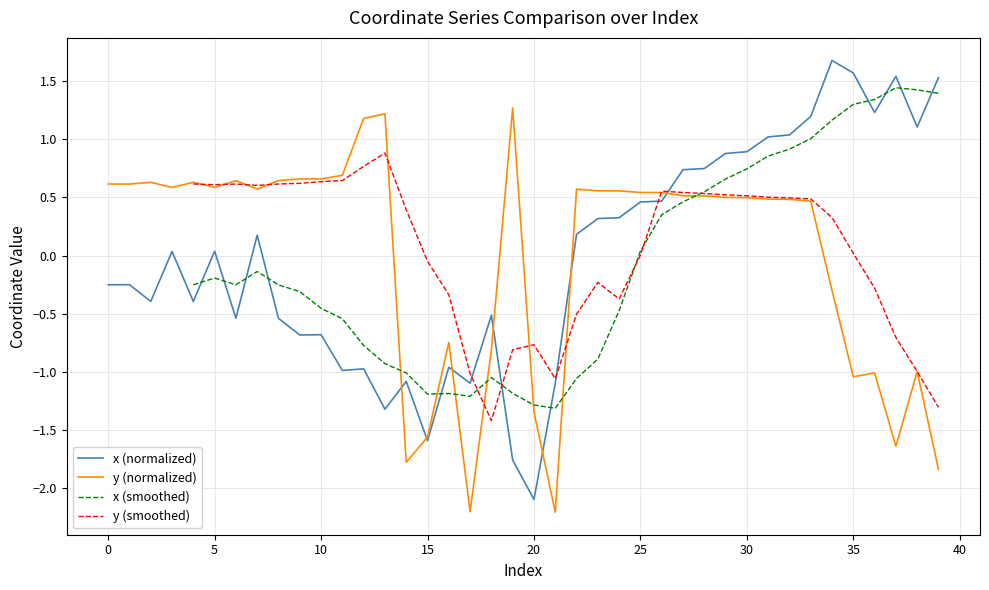

What is the value of the y point at the 37th from the left?

-1.0